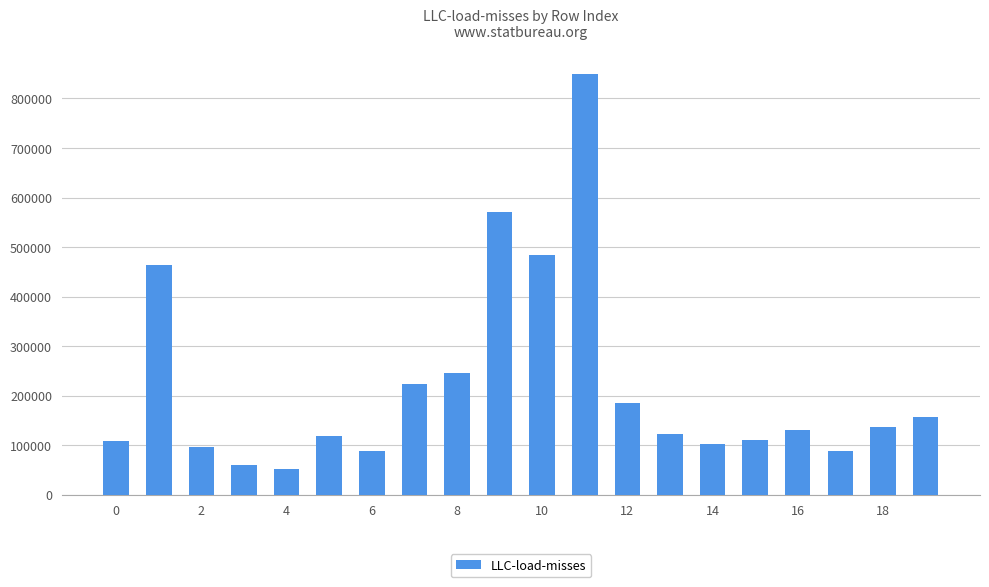

What is the maximum value shown in the chart?

848645